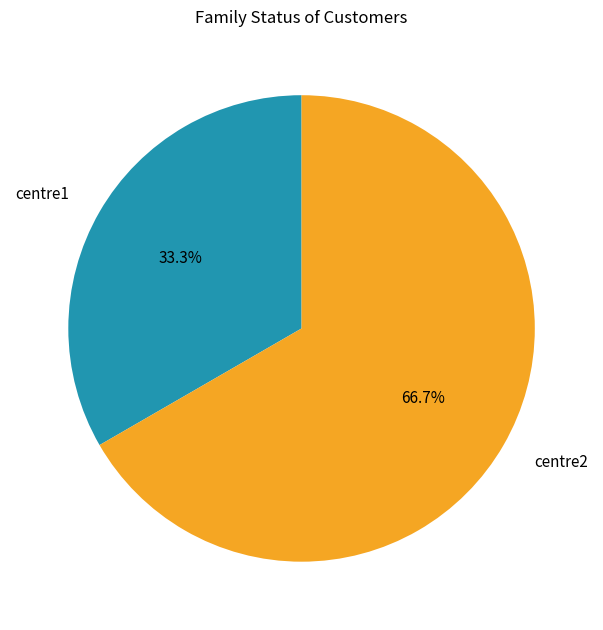

The centre2 slice represents 60% of the pie. True or false?

False